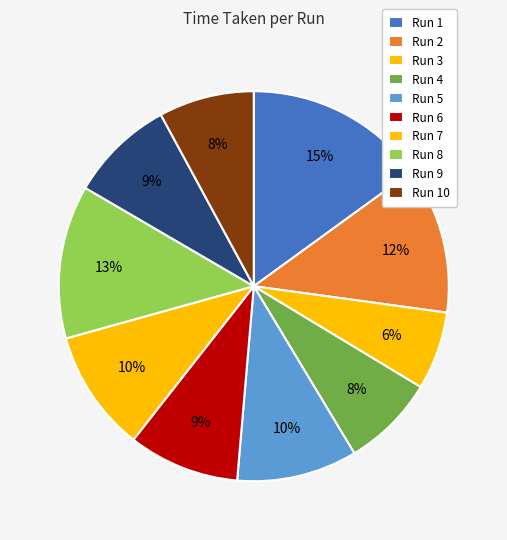

Count the number of slices in the pie.

10